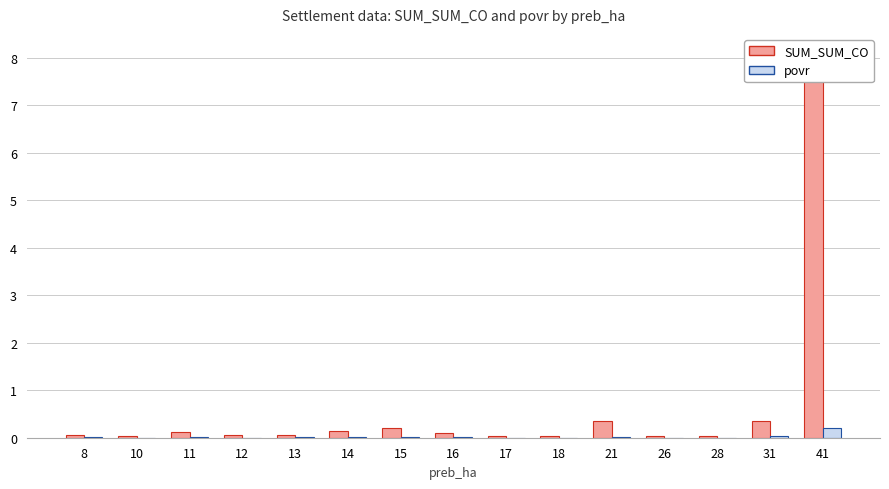

What are all the series names shown in the legend?

SUM_SUM_CO, povr